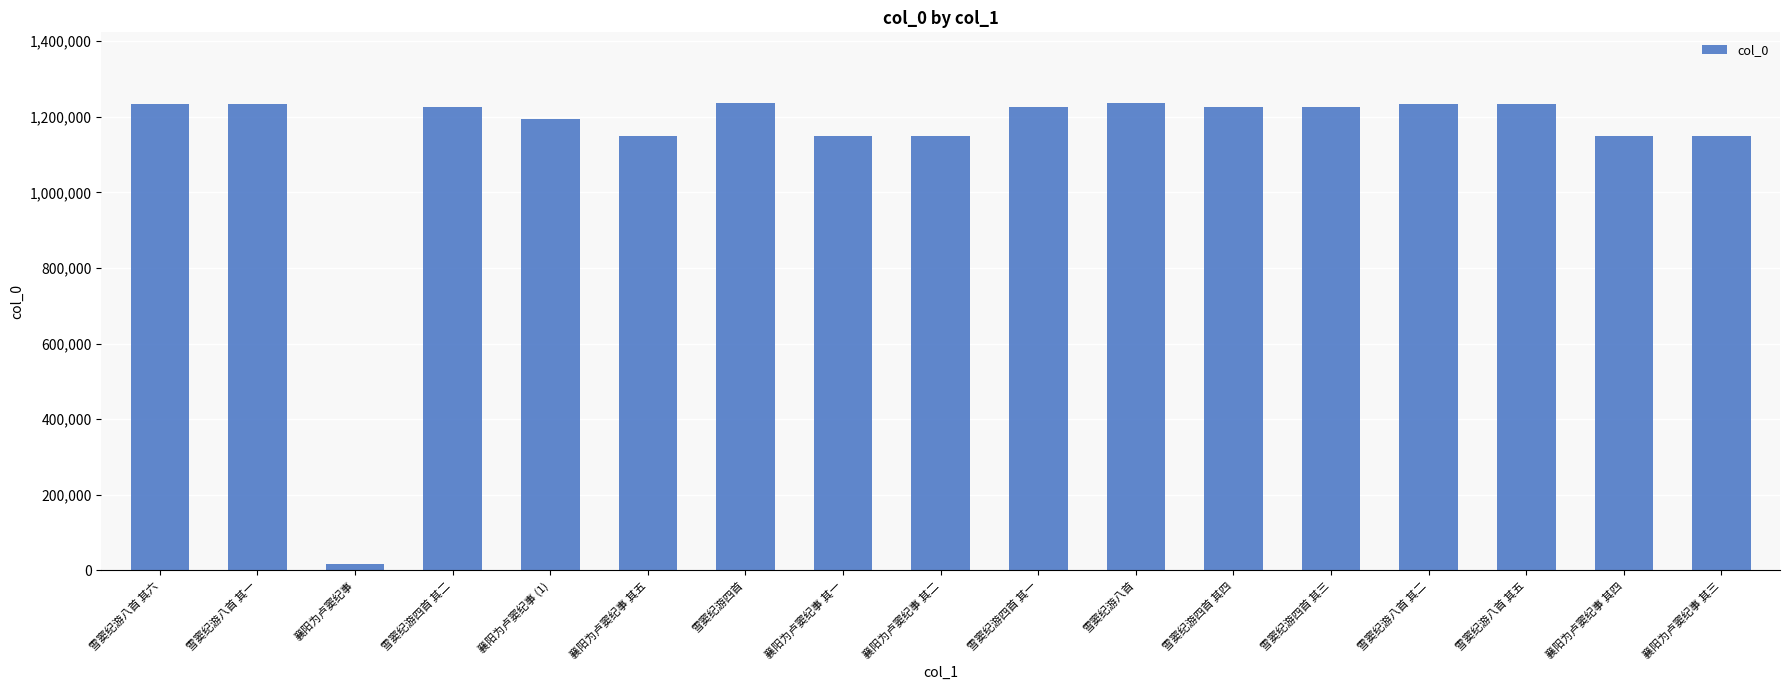

Is it true that the value at 襄阳为卢窦纪事 其一 is 291582?

False